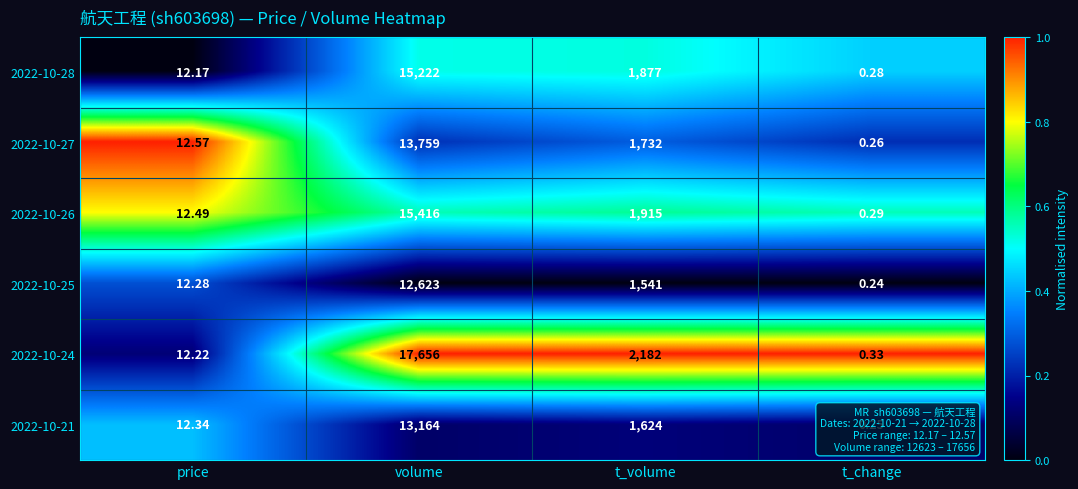

Which category has the lowest value in the 2022-10-26 series?

t_change